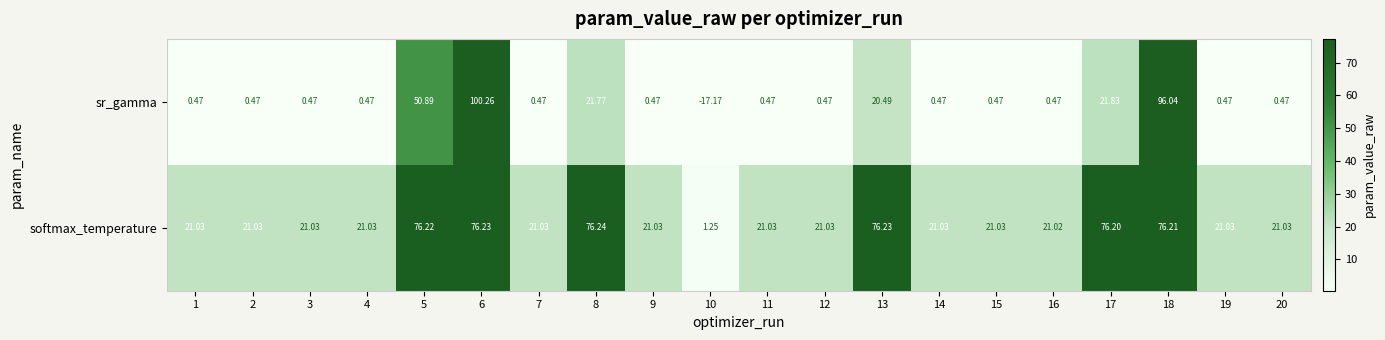

How many distinct data groups are displayed?

2